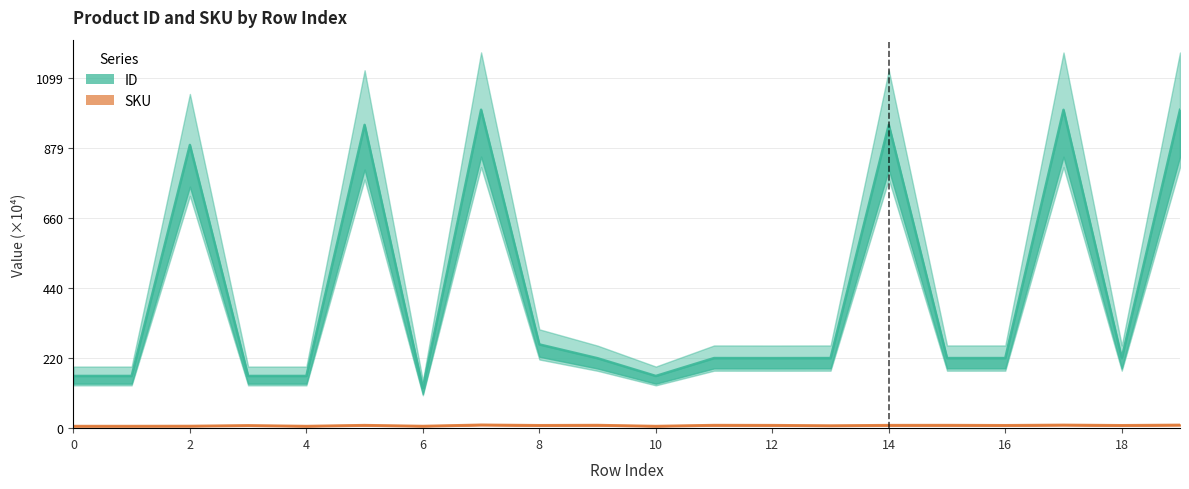

At which label does SKU first exceed 9?

5